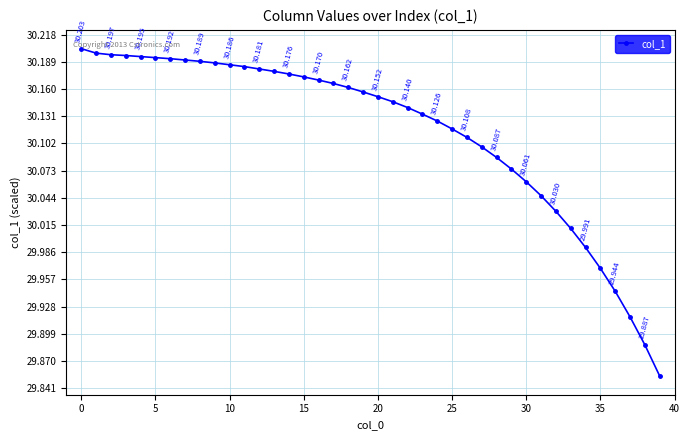

True or false: the data has more than 2 interior local peaks.

False